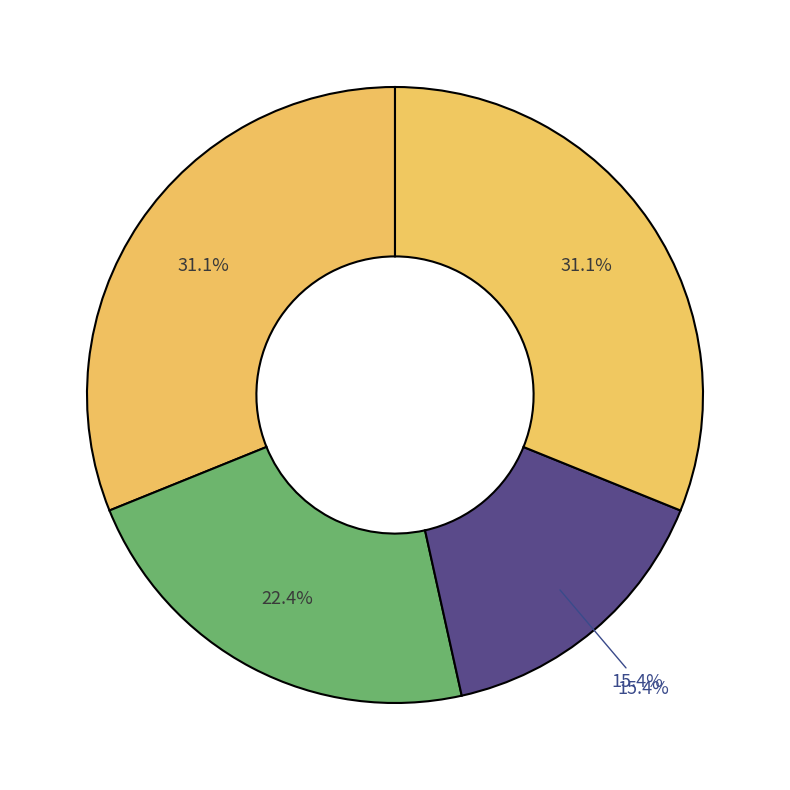

To the nearest percent, what portion does country_stringcuba represent?

22%